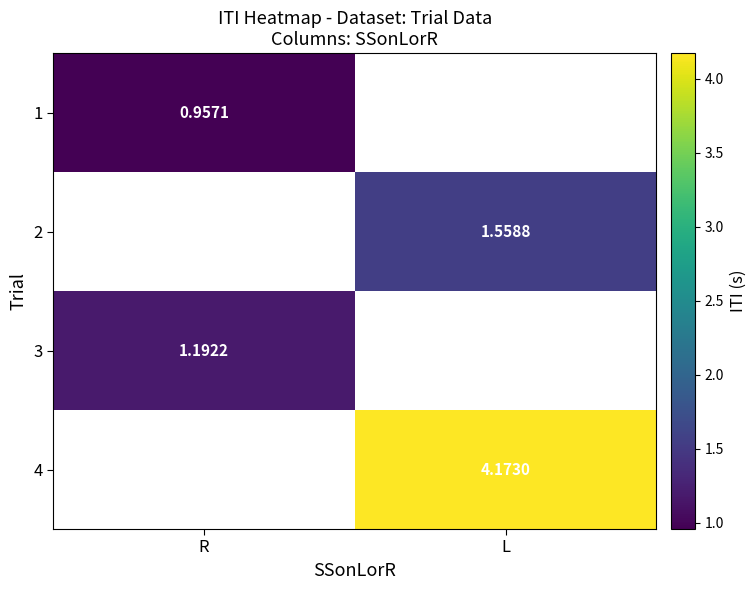

The value of 4 at L is 7.4. True or false?

False